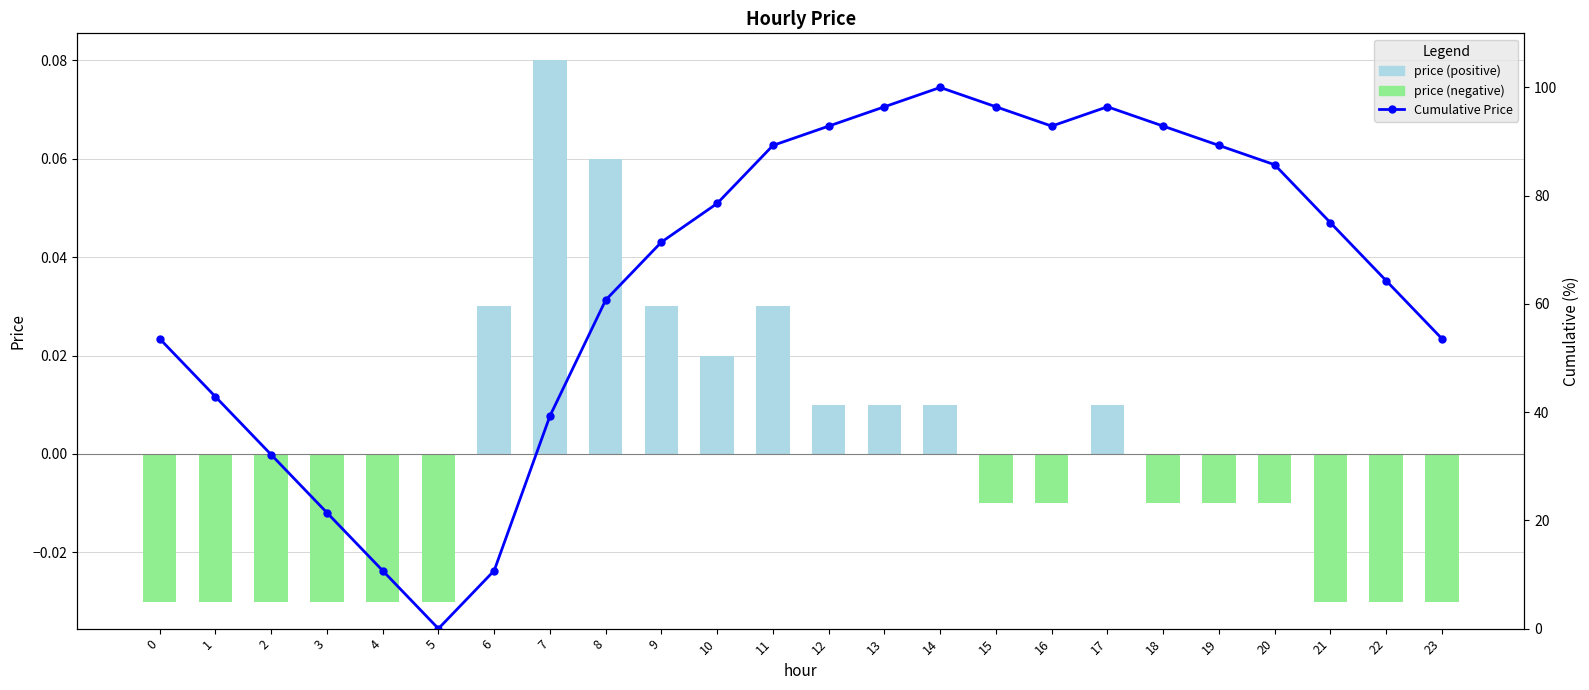

Rank the series by their average value, from highest to lowest.

Cumulative Price, price